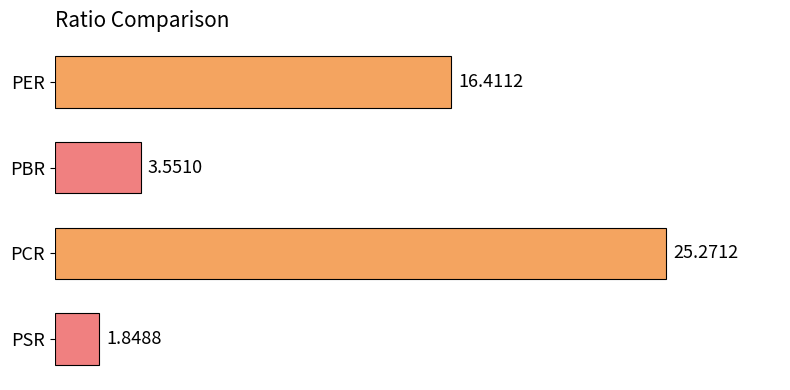

What is the average value?

11.8